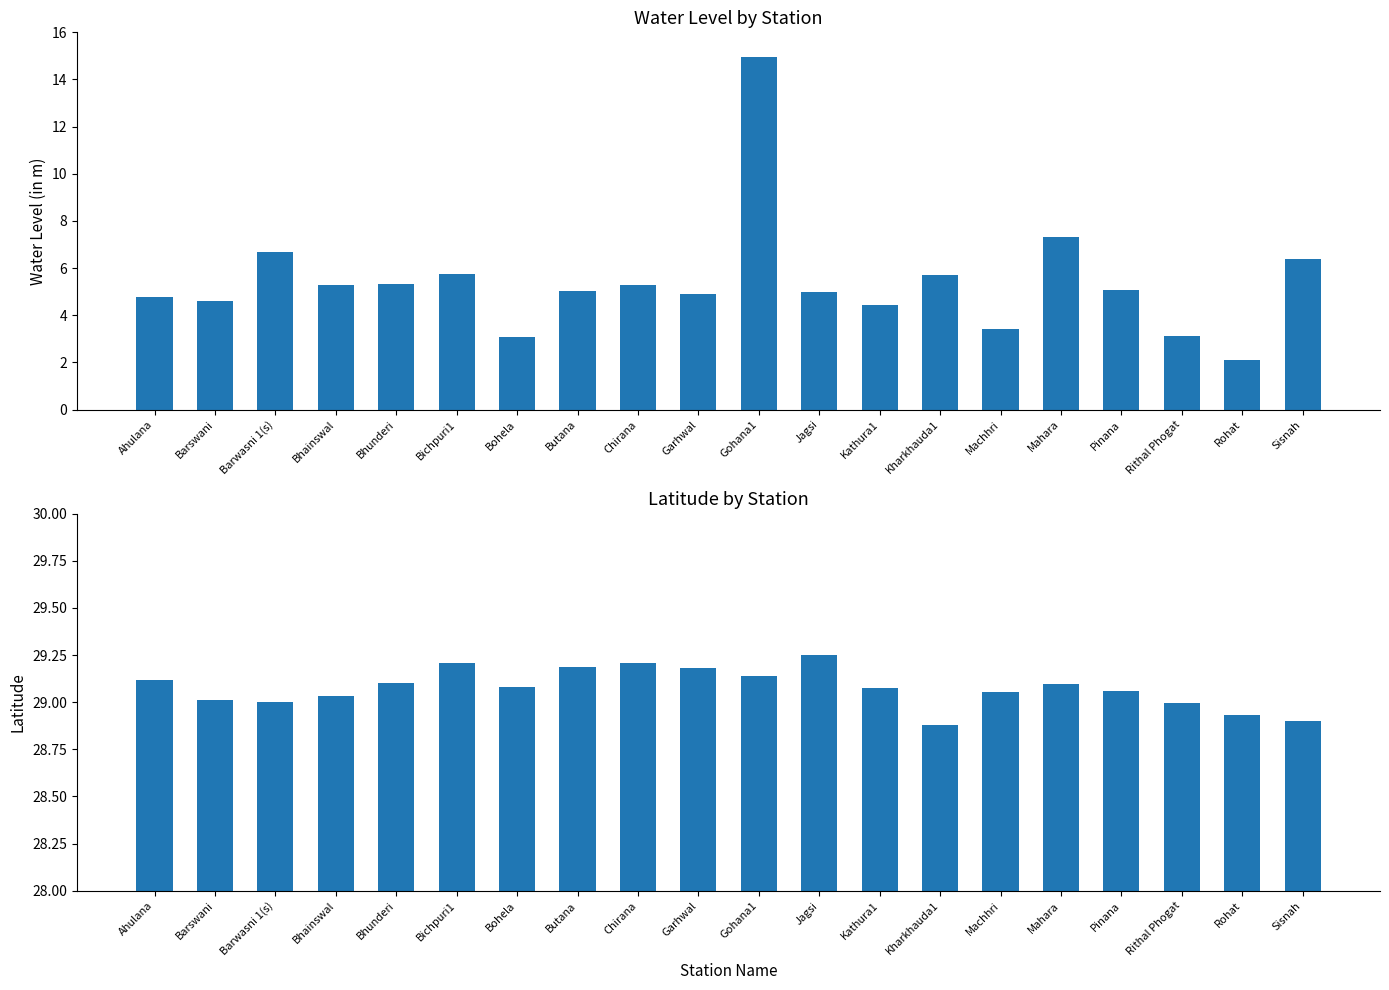

What is the label of the 18th bar from the left?

Rithal Phogat